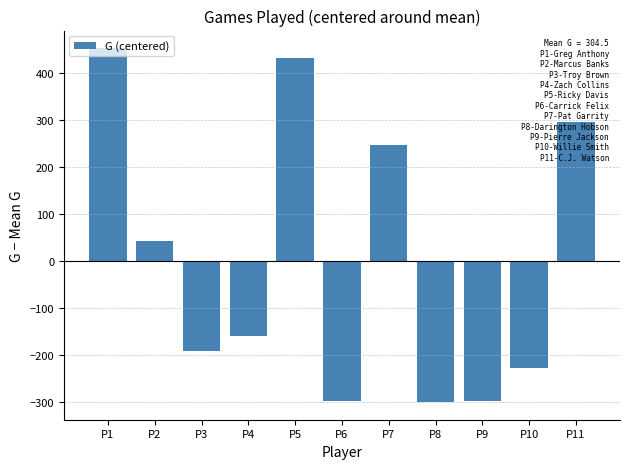

What is the value of the 6th bar from the left?

-297.5